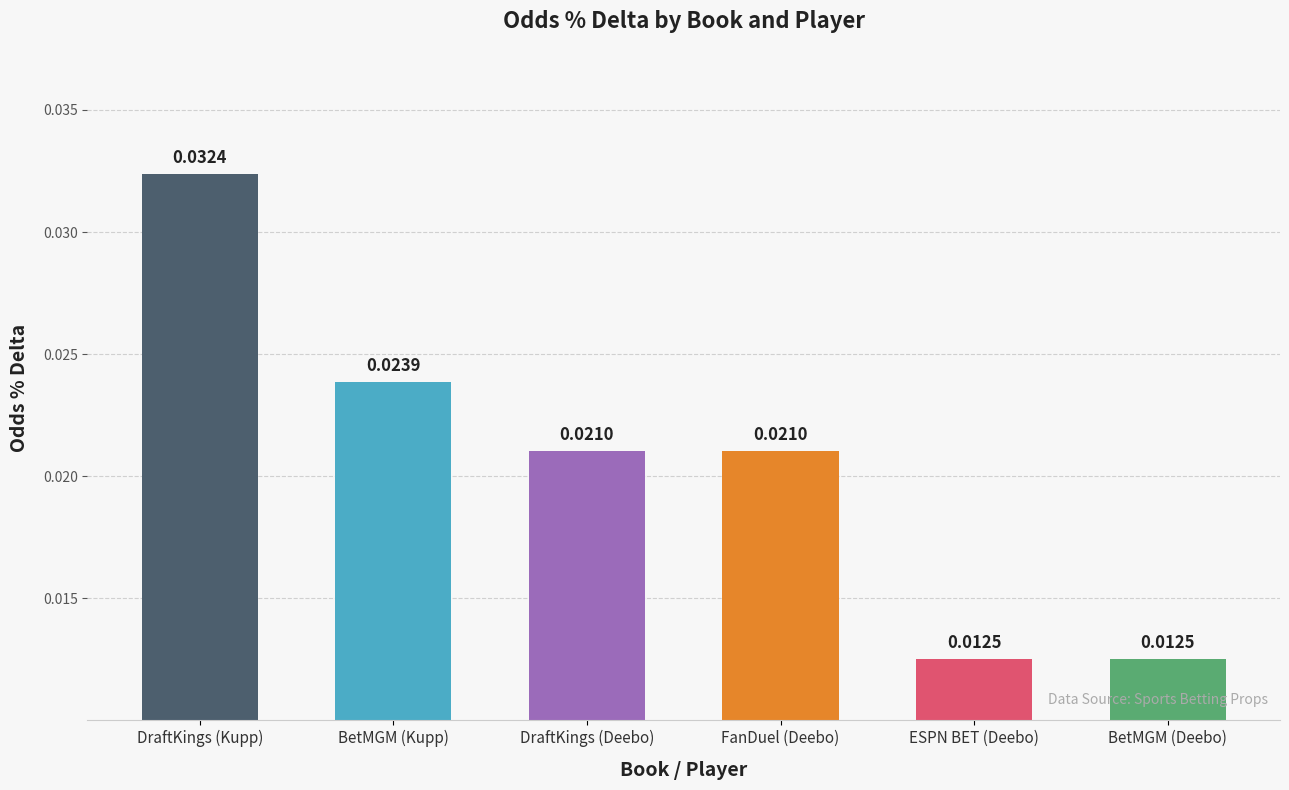

What is the label of the 1st bar from the left?

DraftKings (Kupp)